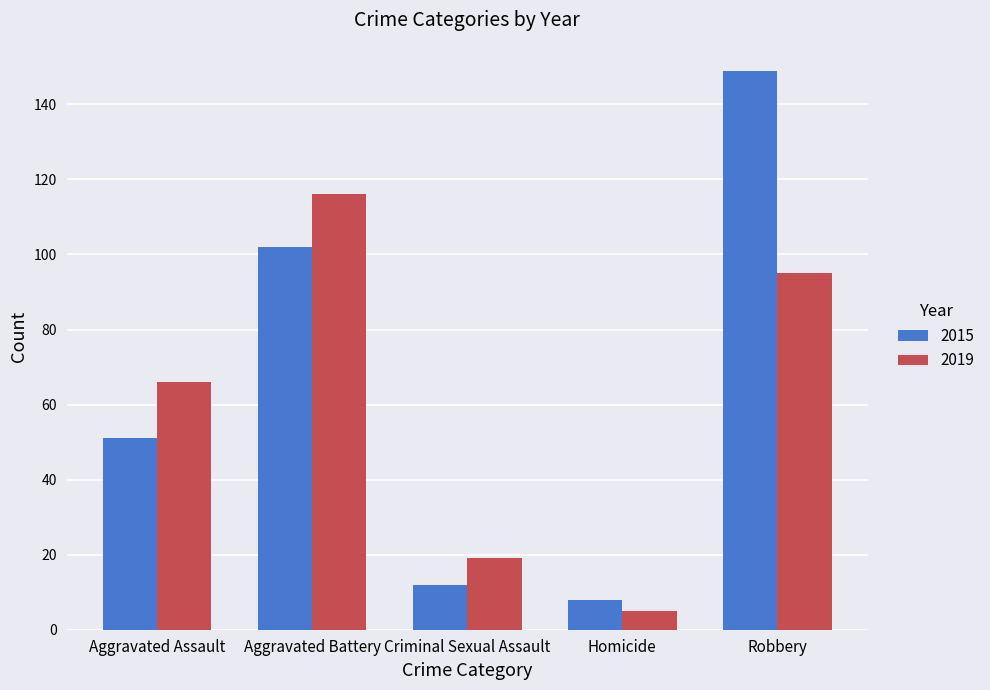

Which series has the largest total across all categories?

2015